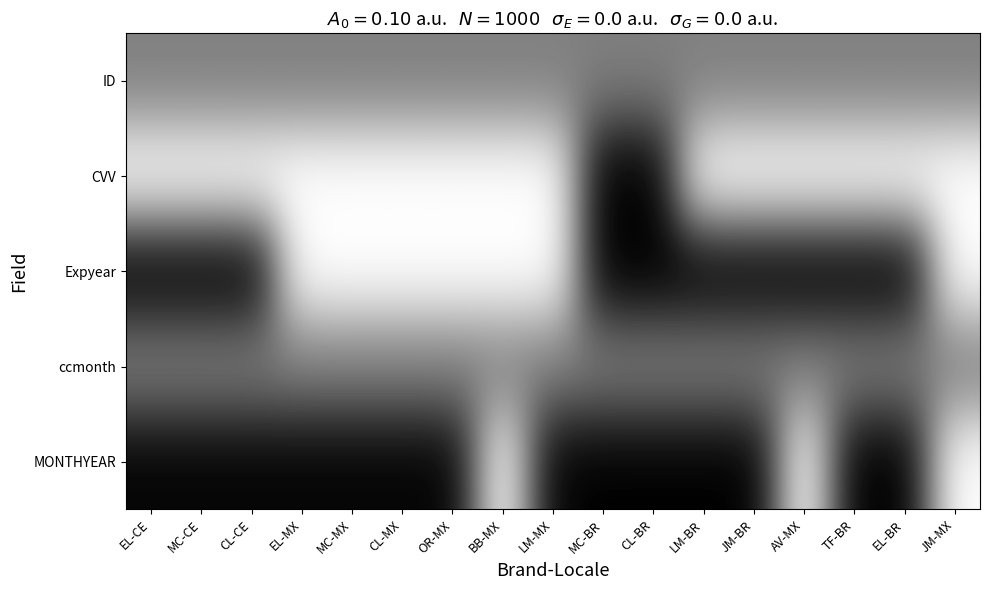

What is the difference between the highest and lowest values at BB-MX?

0.5